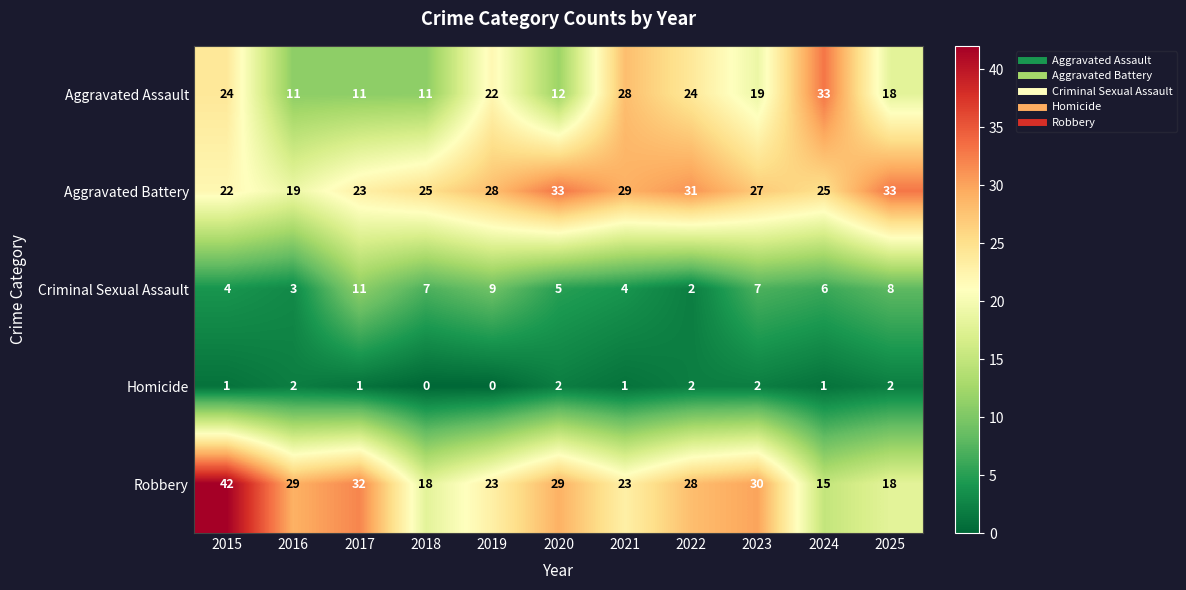

What is the greatest value displayed?

42